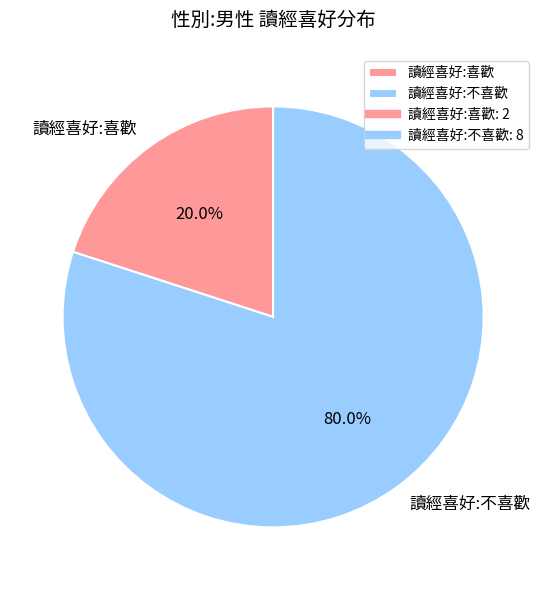

Approximately how many times larger is the value at 讀經喜好:不喜歡 compared to 讀經喜好:喜歡?

4.0